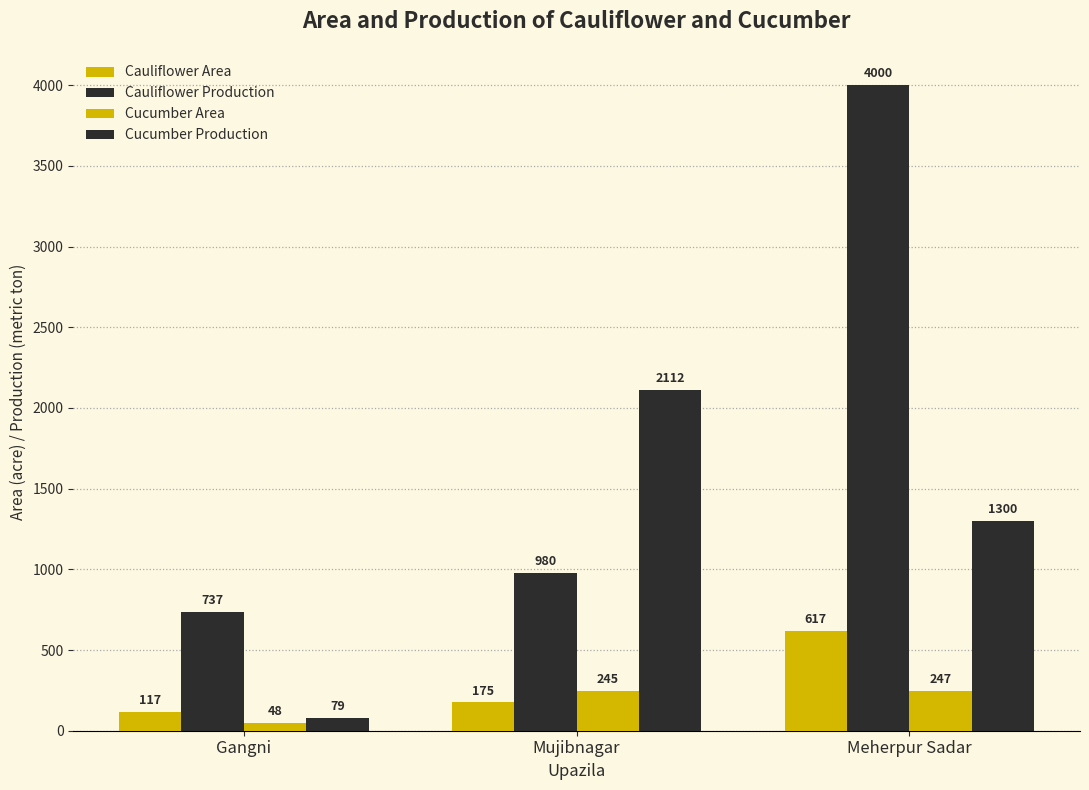

What is the total value across all series at Meherpur Sadar?

6164